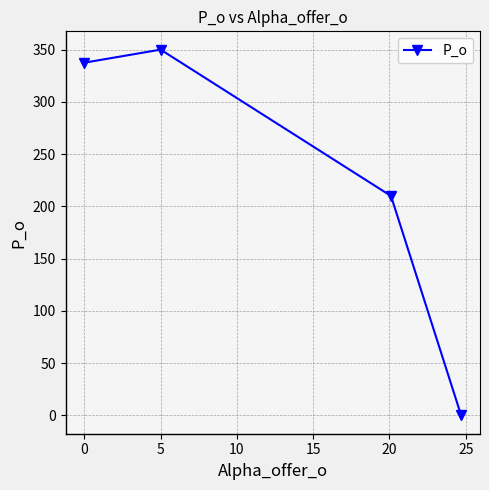

What is the difference between the maximum and minimum values?

350.0